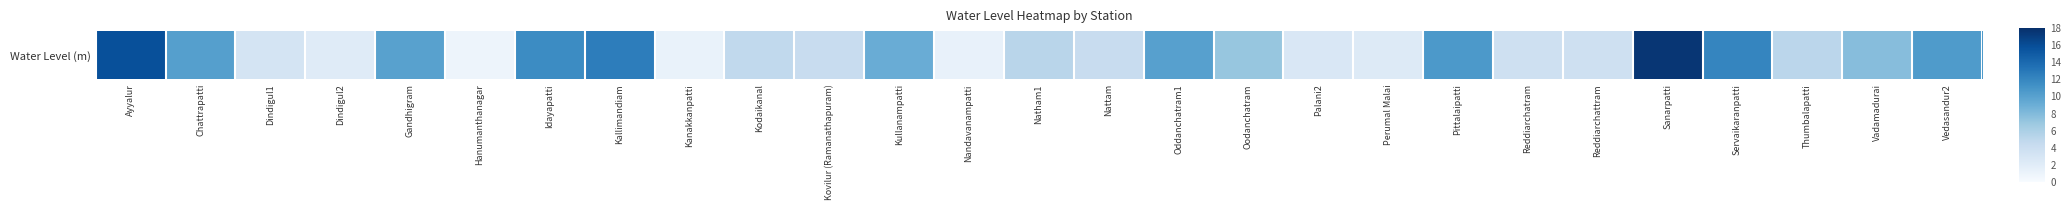

Reading left to right, list all the values displayed in this chart.

Ayyalur=15.8	Chattrapatti=10.2	Dindigul1=3.2	Dindigul2=2.1	Gandhigram=10.0	Hanumanthanagar=0.9	Idayapatti=11.6	Kallimandiam=12.6	Kanakkanpatti=1.2	Kodaikanal=4.7	Kovilur (Ramanathapuram)=4.2	Kullanampatti=9.1	Nandavanampatti=1.4	Natham1=5.2	Nattam=4.3	Oddanchatram1=10.1	Oodanchatram=7.0	Palani2=2.7	Perumal Malai=2.3	Pittalaipatti=10.7	Reddiarchatram=3.8	Reddiarchattram=3.7	Sanarpatti=17.6	Servaikaranpatti=12.0	Thumbalapatti=5.1	Vadamadurai=7.8	Vedasandur2=10.5